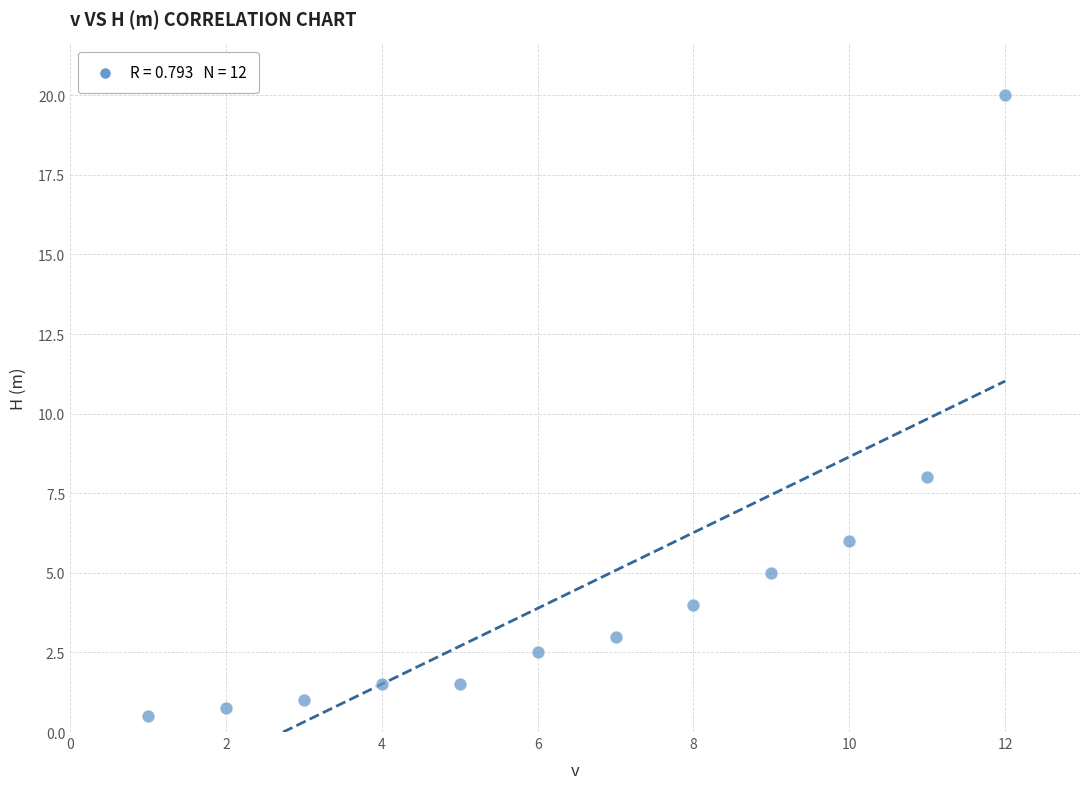

What Y value in the scatter plot is closest to 10?

8.0